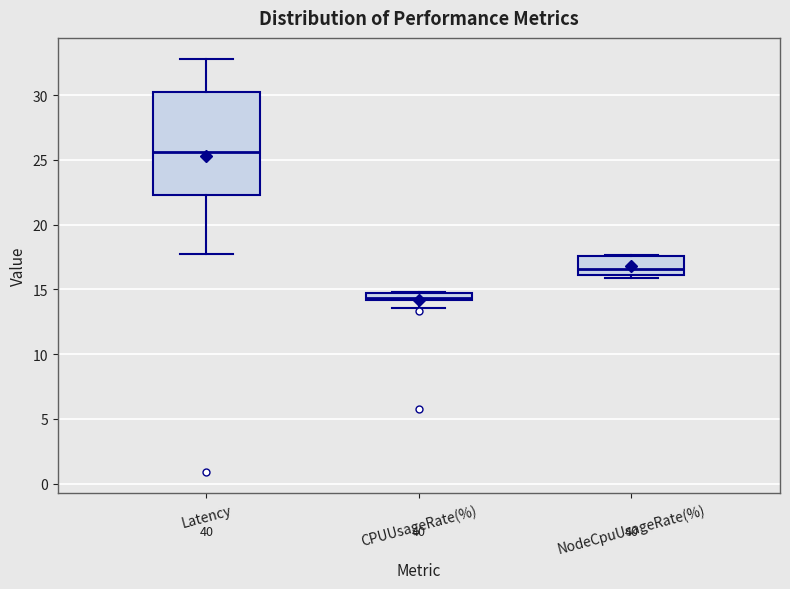

Comparing the boxes themselves (not the whiskers), which one is the tallest?

Latency